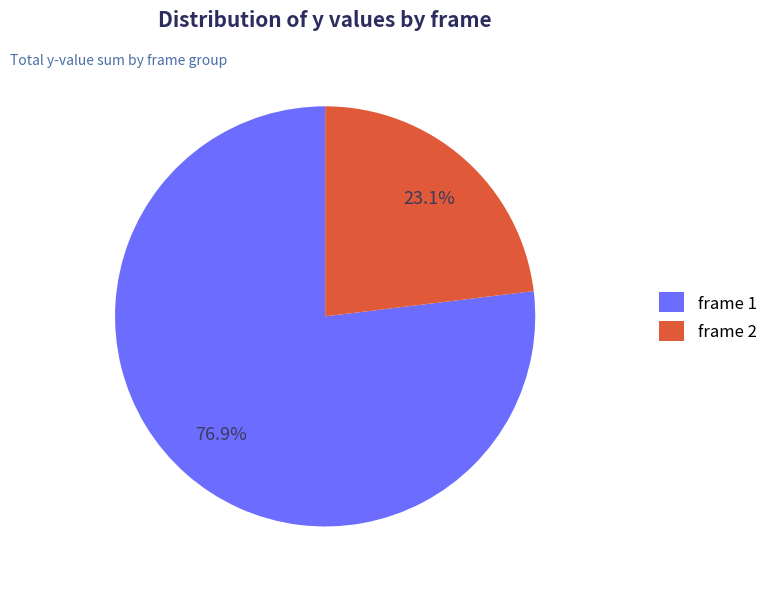

Rank the categories by value from lowest to highest.

frame 2, frame 1